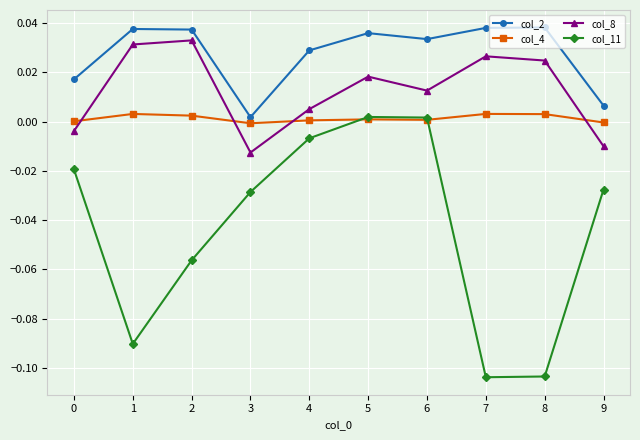

At which category does col_8 reach its first local valley?

3